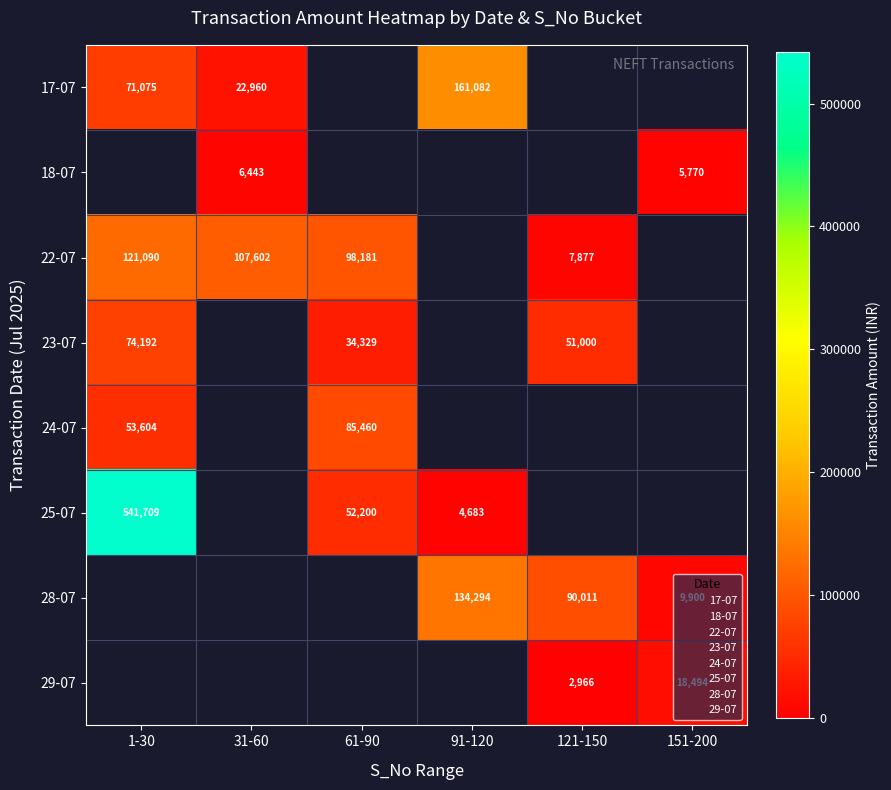

Is it true that 29-07 equals 2966.0 at 121-150?

True